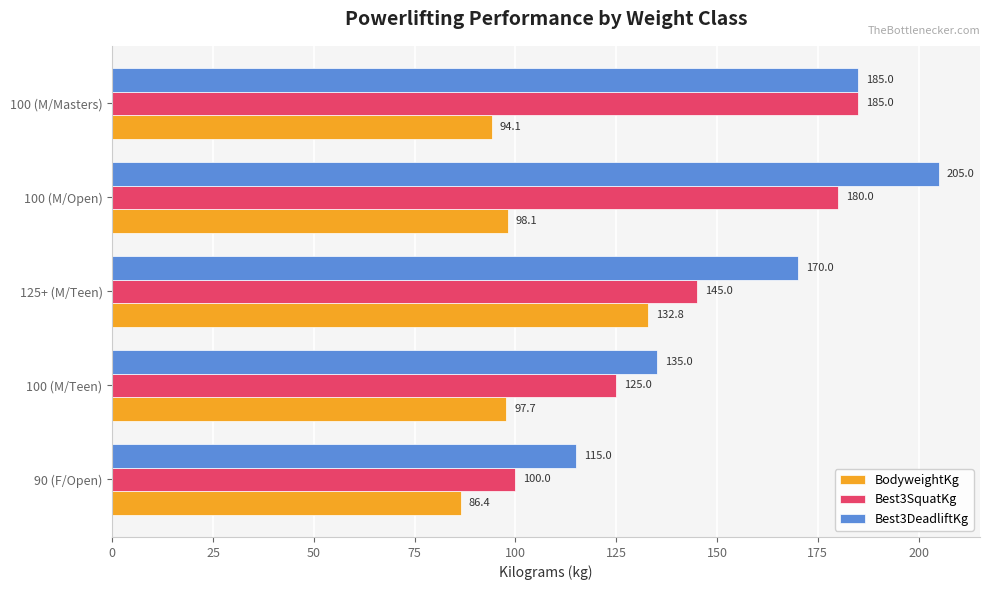

What is the difference between the highest and lowest values at 90 (F/Open)?

28.6